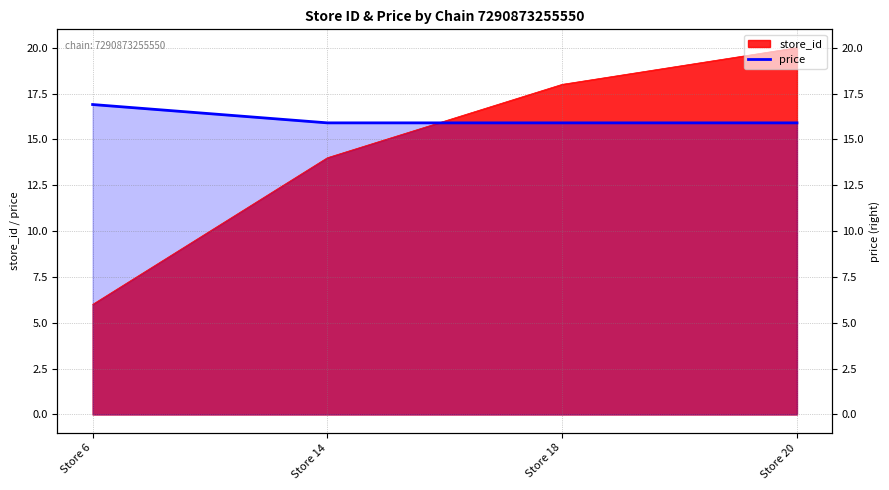

Reading left to right, extract all data points from this chart.

Store 6=16.9	Store 14=15.9	Store 18=15.9	Store 20=15.9